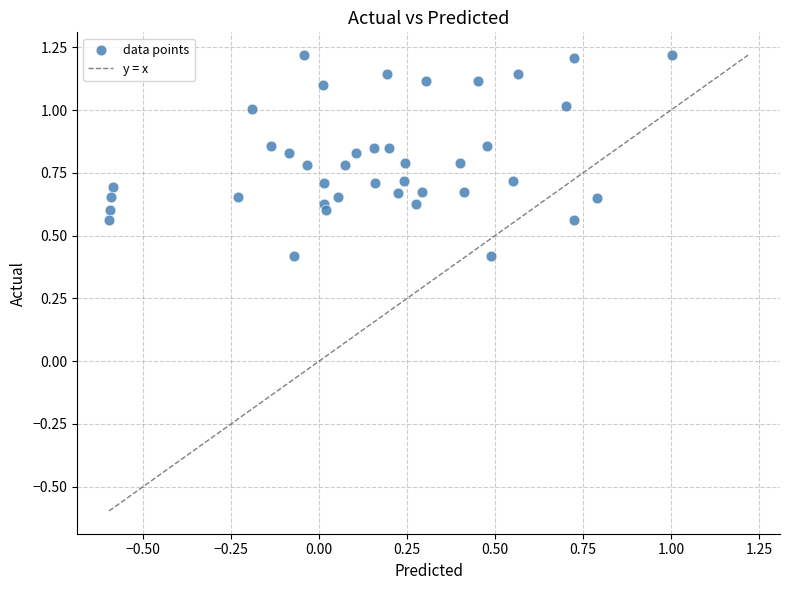

What is the range of X values (max minus min)?

1.6